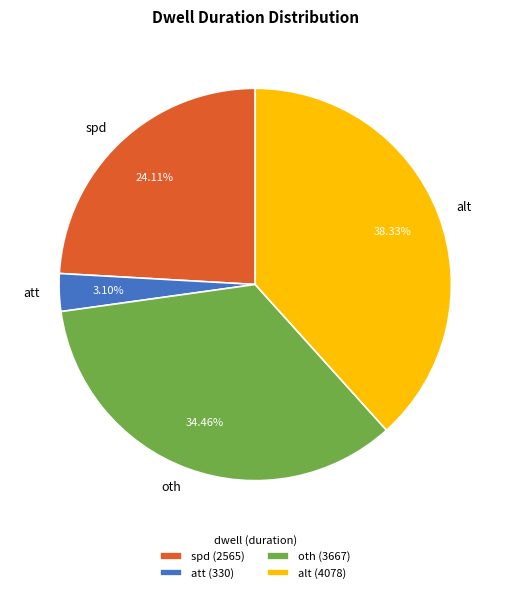

Rank the categories by value from lowest to highest.

att, spd, oth, alt